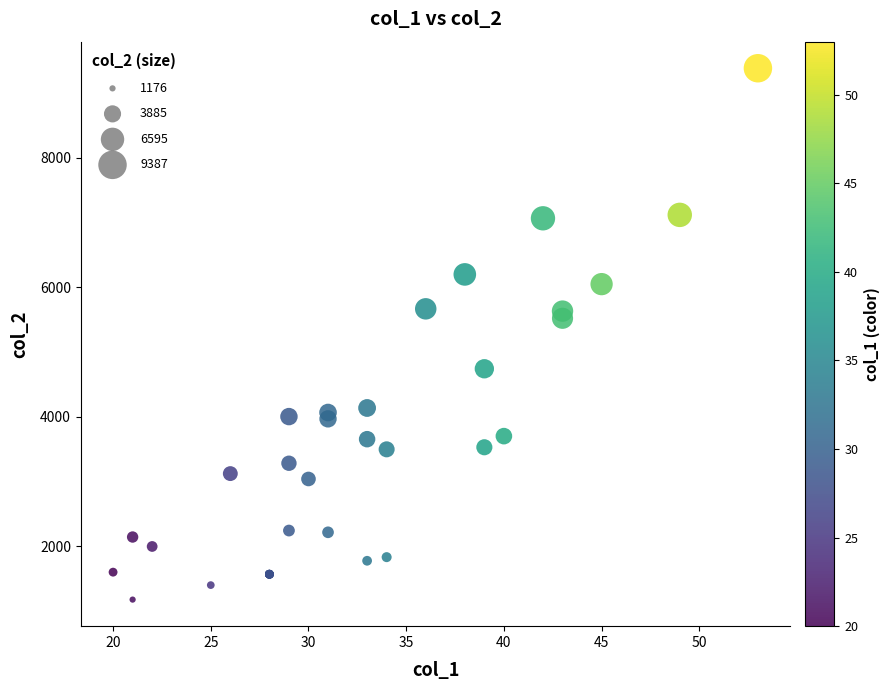

What Y value in the scatter plot is closest to 5281?

5523